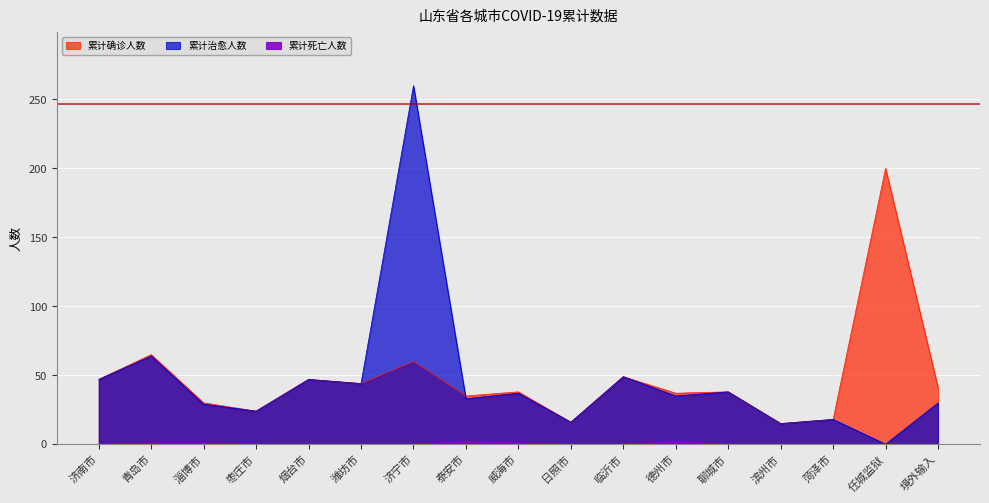

Reading left to right, list all the values displayed in this chart.

累计确诊人数: 47	65	30	24	47	44	60	35	38	16	49	37	38	15	18	200	41
累计治愈人数: 47	64	29	24	47	44	260	33	37	16	49	35	38	15	18	0	30
累计死亡人数: 0	1	1	0	0	0	0	2	1	0	0	2	0	0	0	0	0